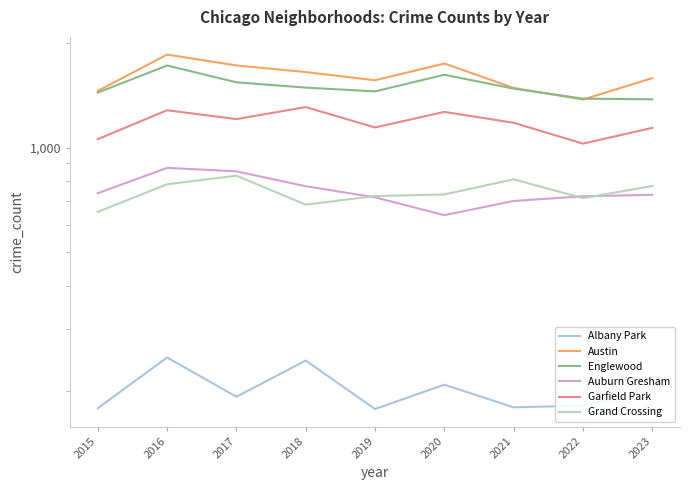

Does the chart display data point markers on the line(s)?

No